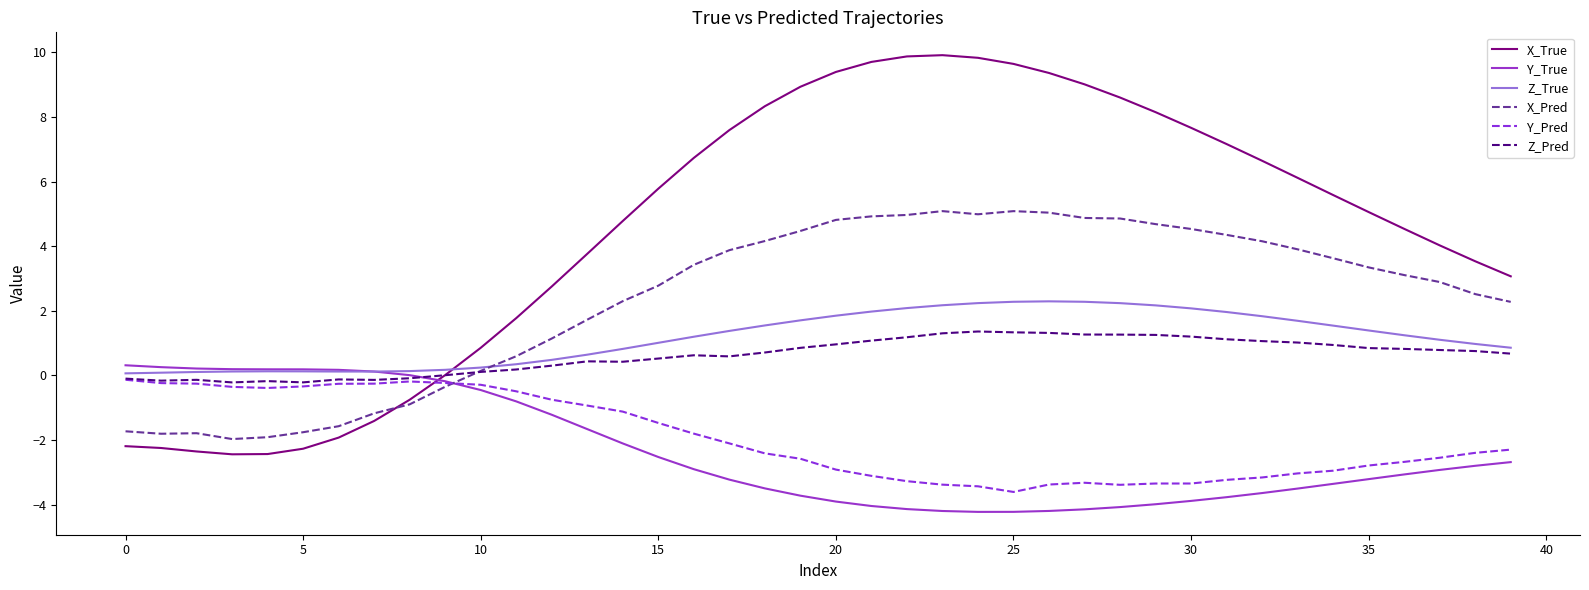

What is the average value of the Y_True series?

-2.4